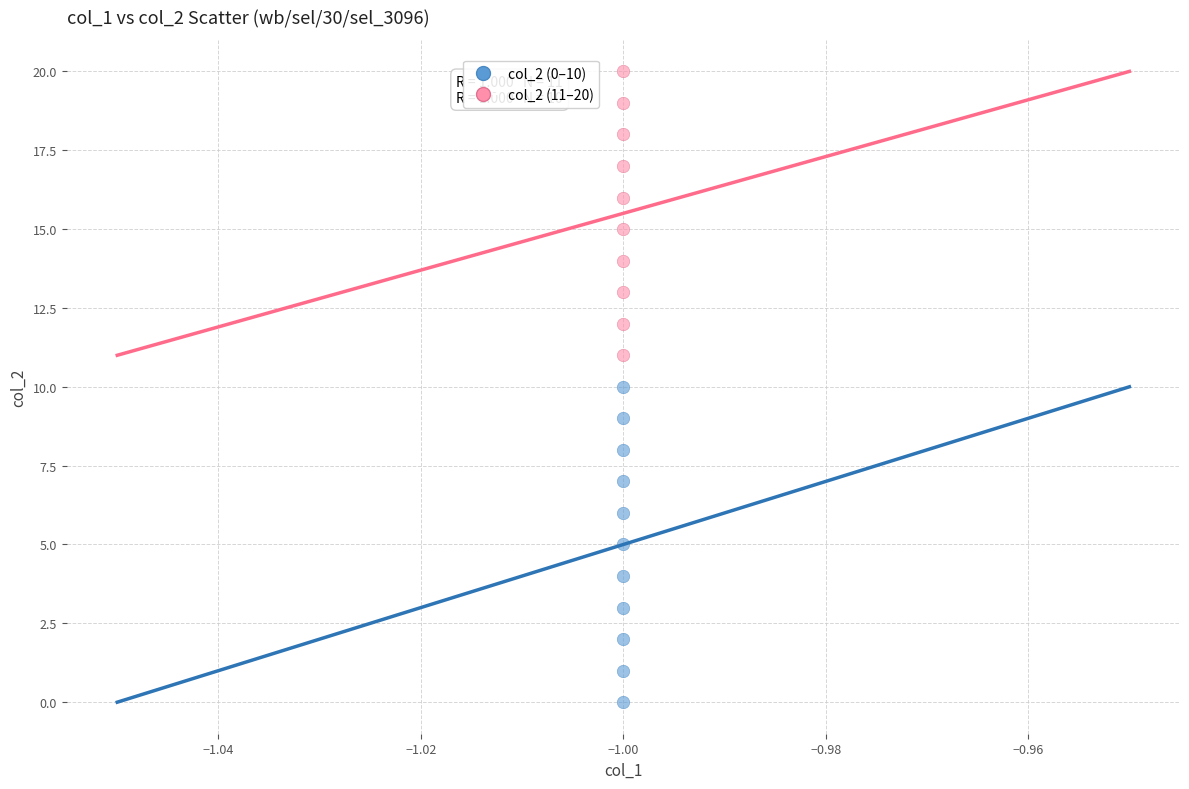

What are all the series names shown in the legend?

col_2 (0–10), col_2 (11–20)